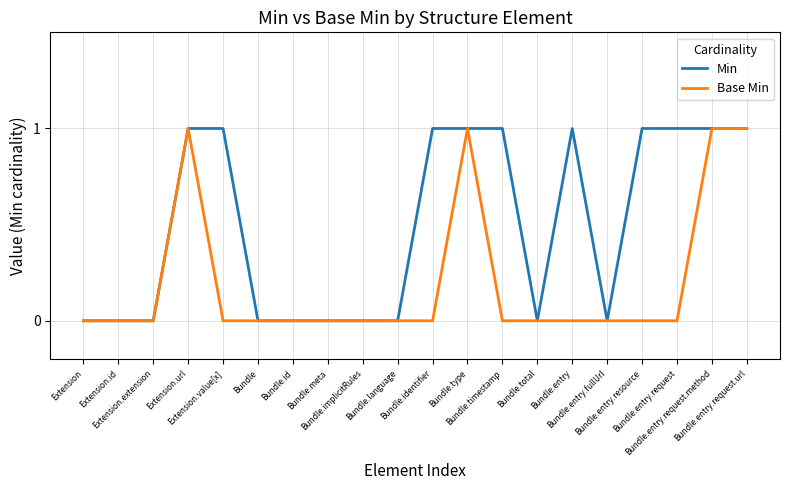

List the series in order of their overall mean, highest first.

Min, Base Min